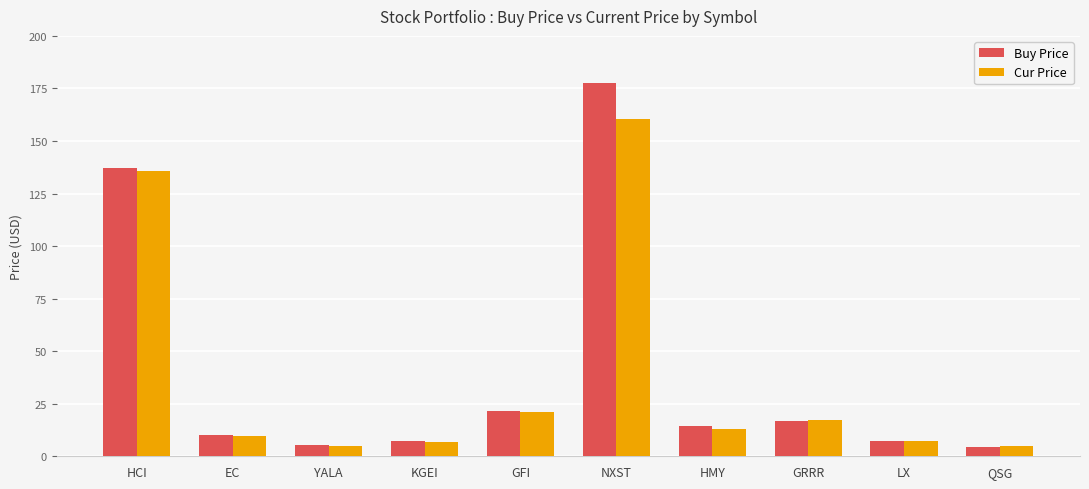

At which label does Cur Price first exceed 13?

HCI